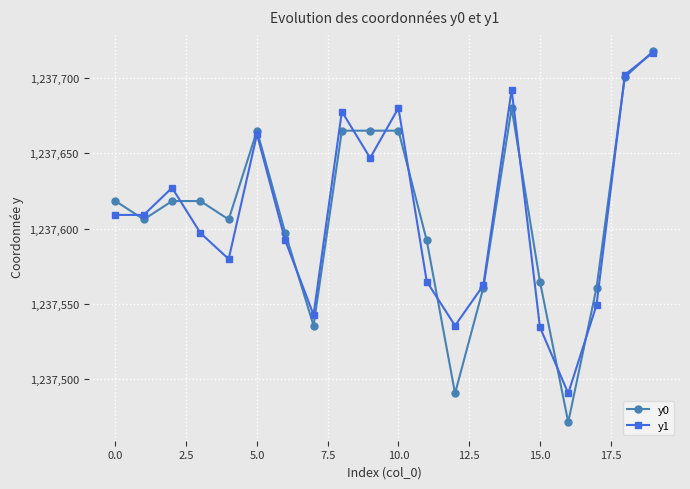

True or false: y1 and y0 intersect in this chart.

True